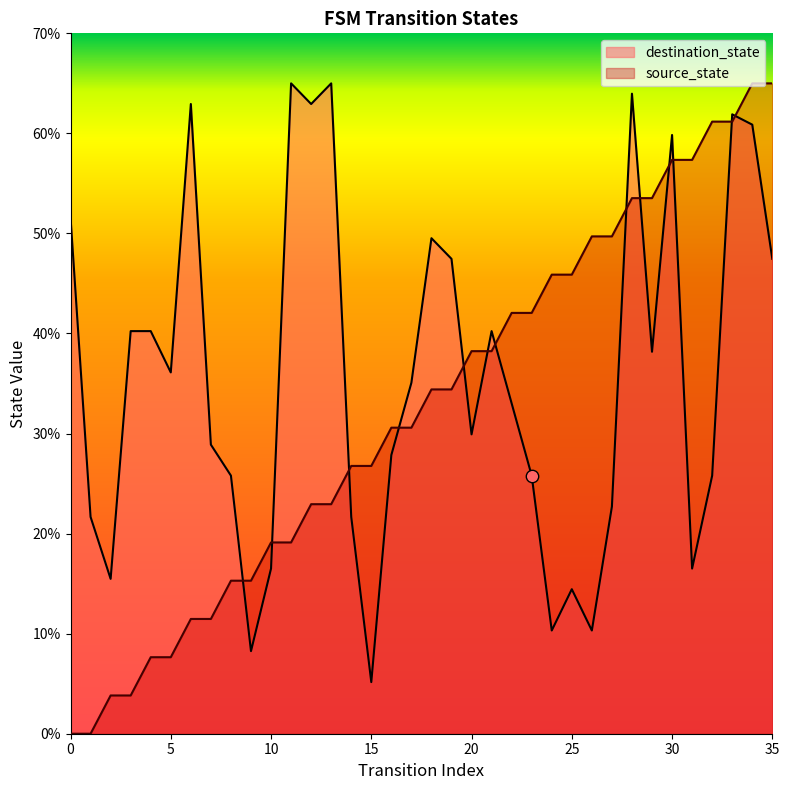

Which series contains the highest Y value?

source_state